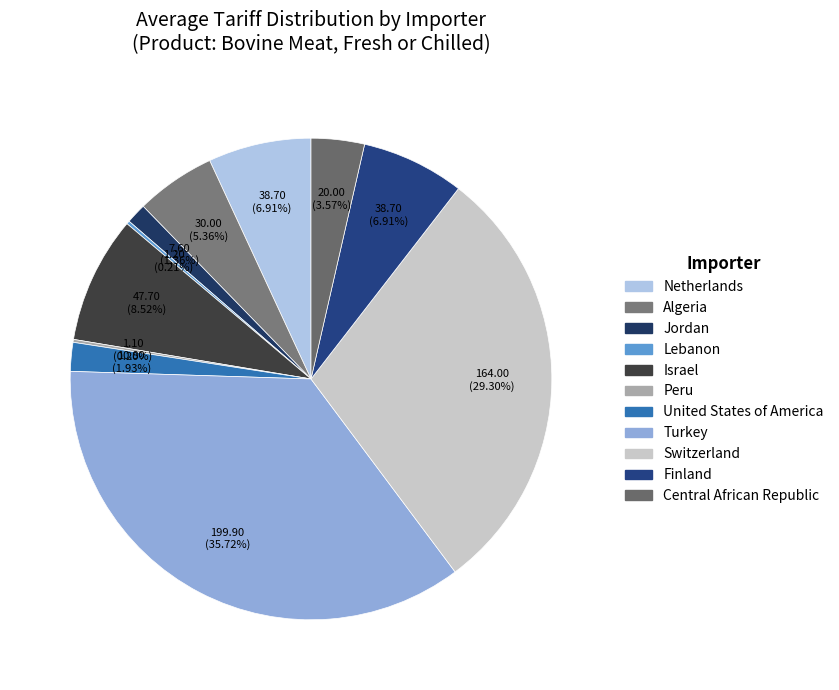

What is the change in value from Netherlands to United States of America?

-27.9